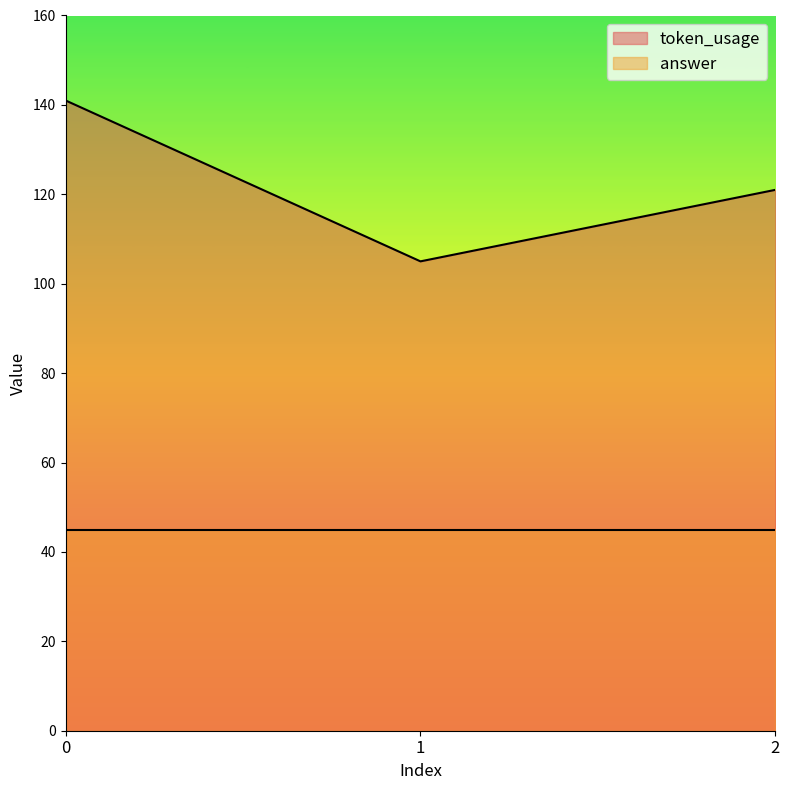

Reading left to right, extract all data points from this chart.

141	105	121